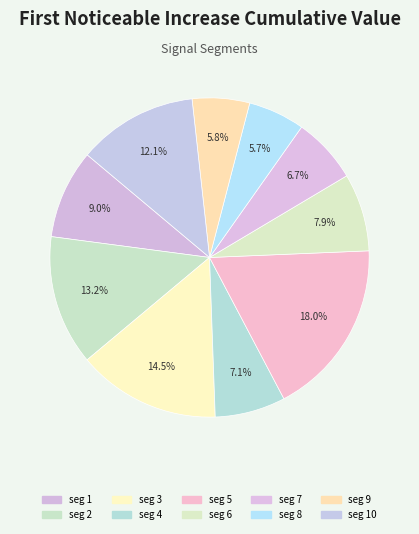

How many segments does this pie chart have?

10